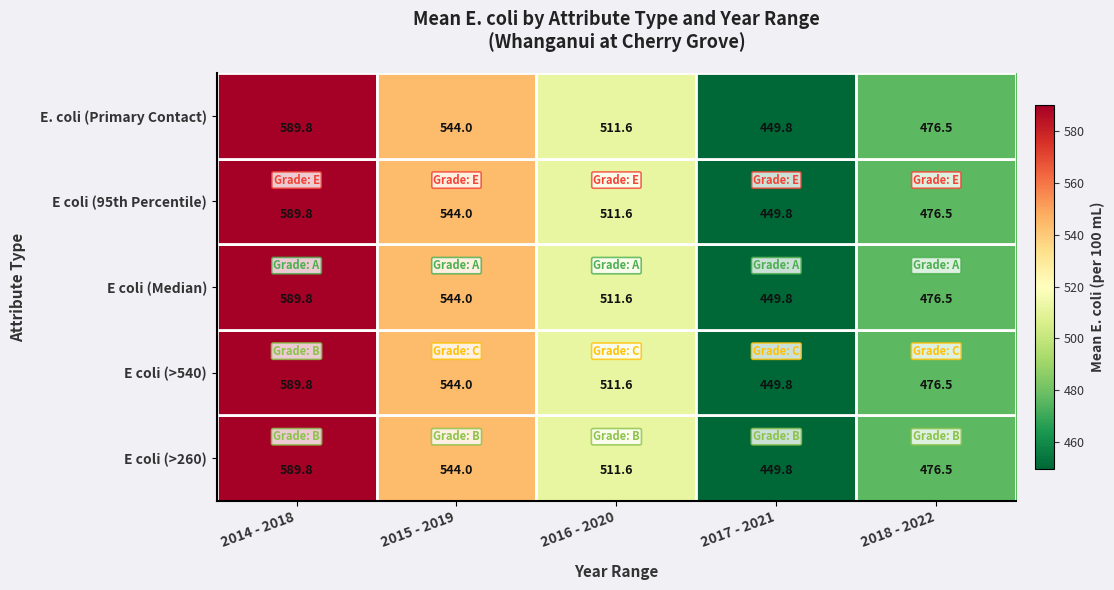

Is it true that E coli (Median) equals 311.4 at 2014 - 2018?

False